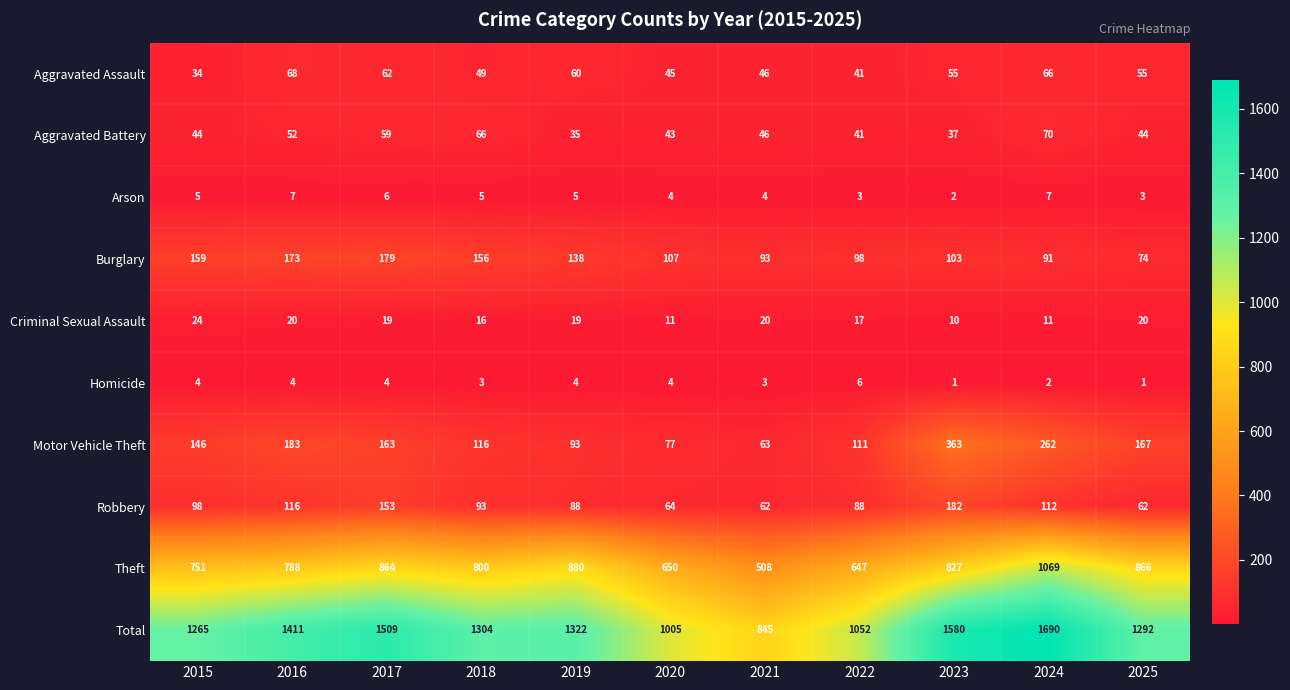

Which series changed the most between 2018 and 2024?

Total